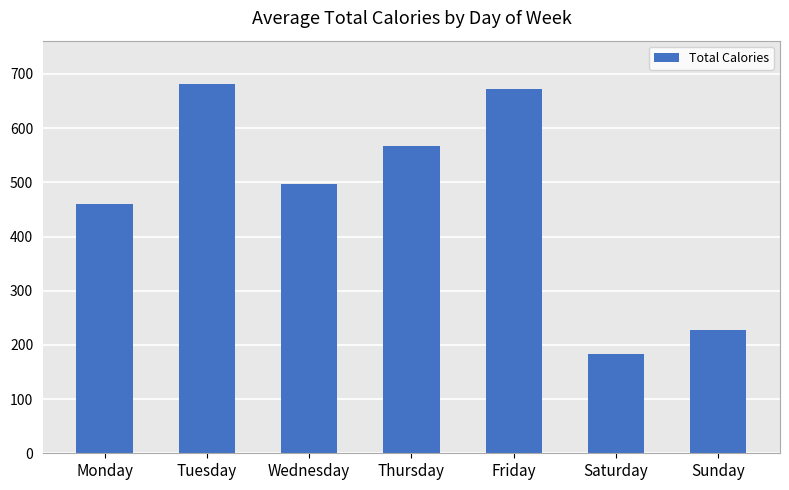

The value at Friday is 671.8. True or false?

True